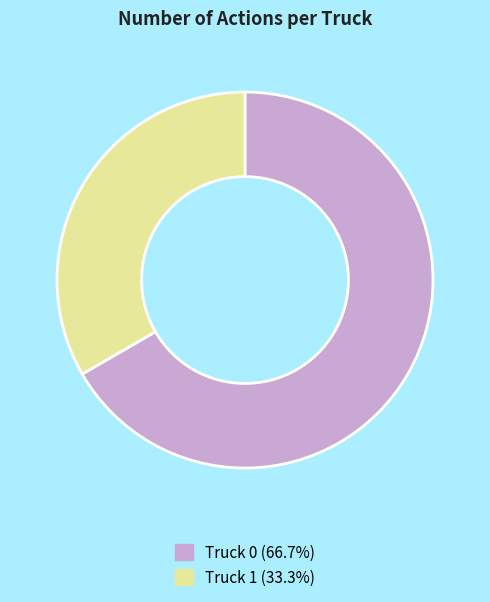

Which slice is the largest?

Truck 0